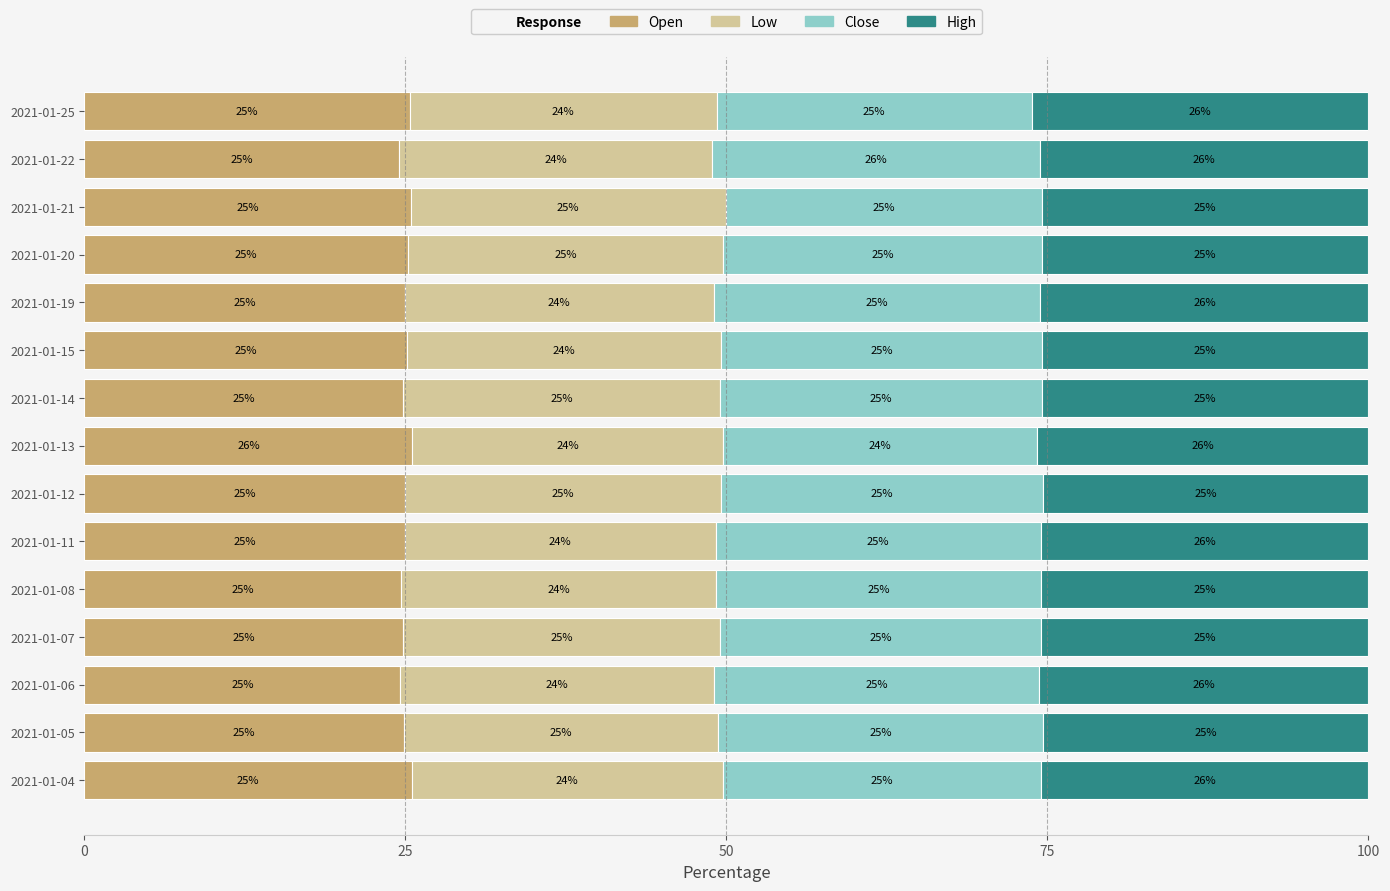

What is the total value across all series at 2021-01-06?

100.0